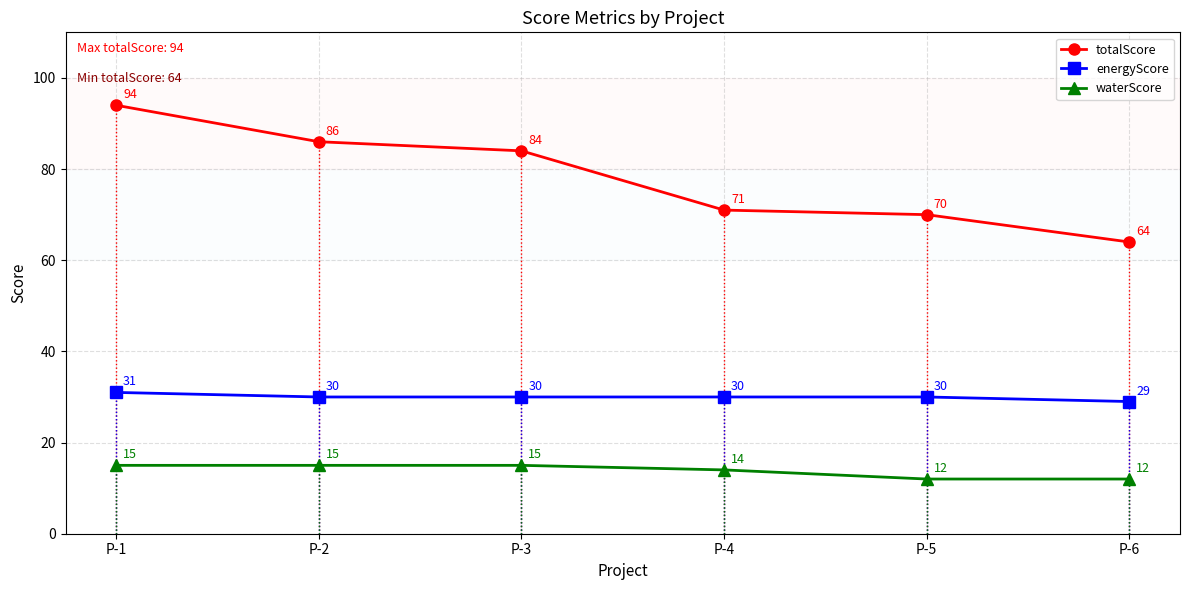

Which category has the highest value across all series?

P-1